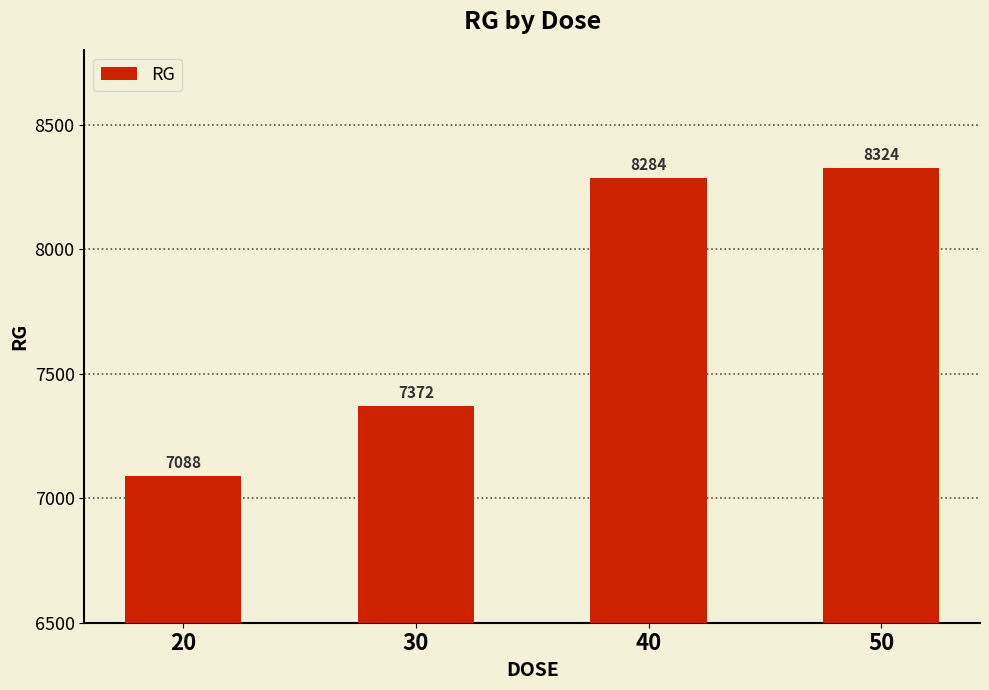

What is the minimum value shown in the chart?

7088